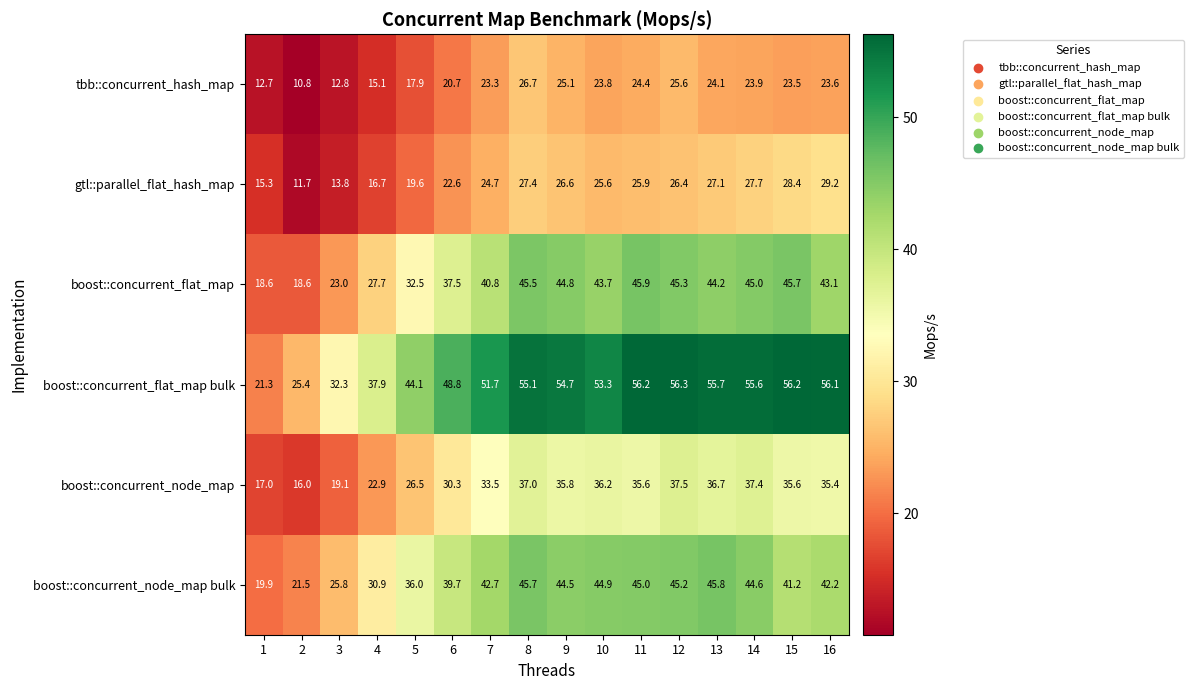

At which category is the sum across all series the highest?

8